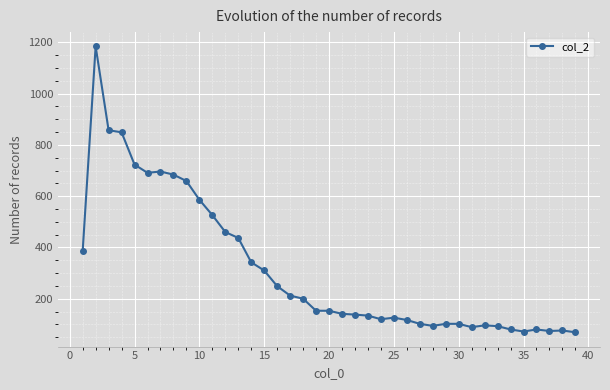

What is the maximum value shown in the chart?

1184